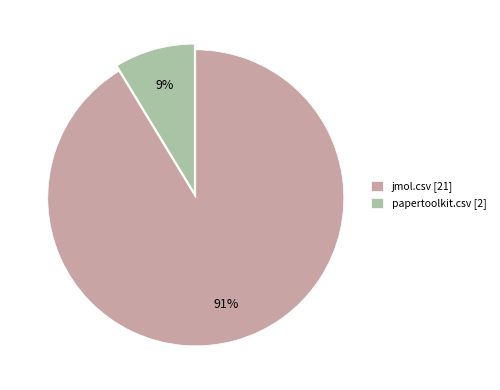

Rank the categories by value from lowest to highest.

papertoolkit.csv, jmol.csv